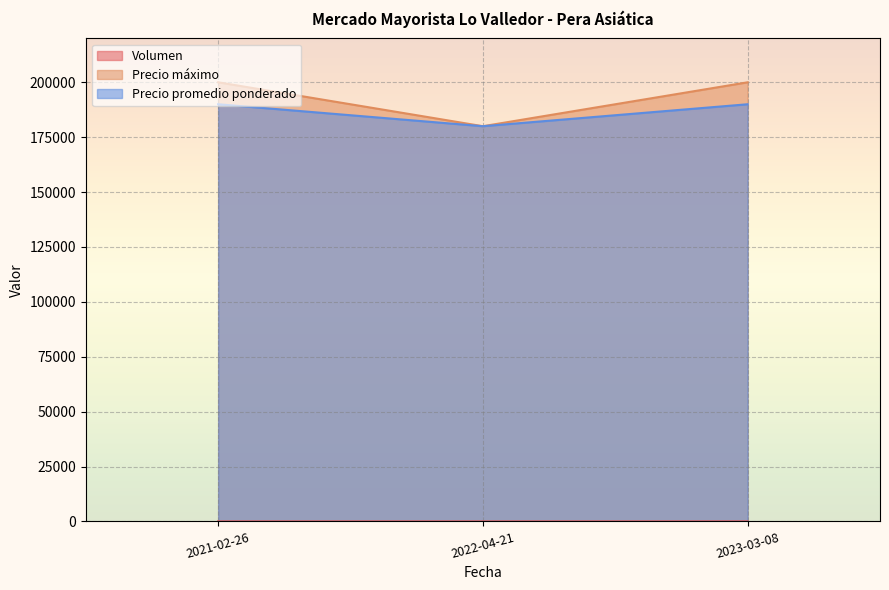

What is the value of the Volumen point at the 3rd from the left?

14